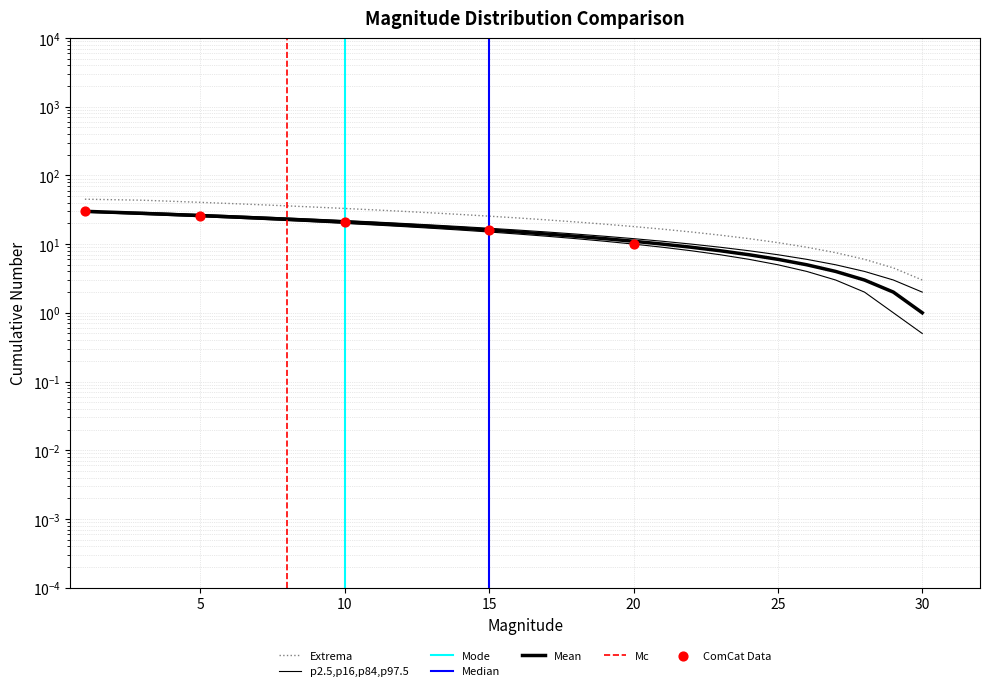

At how many categories does at least one series exceed 39?

5